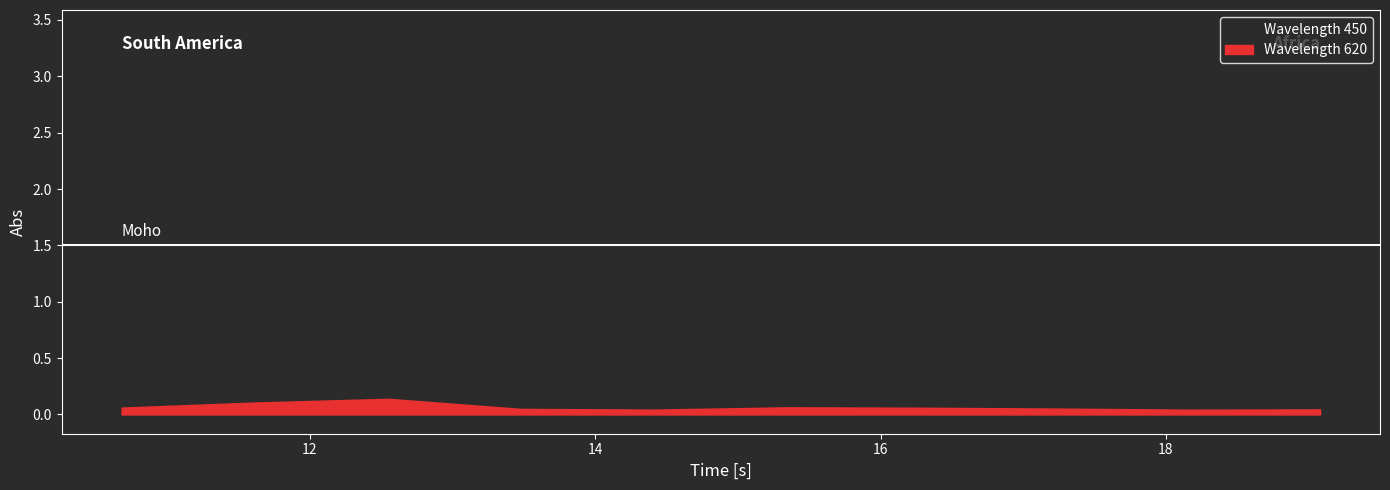

True or false: Time [s] has more than 1 points higher than both neighbors.

False